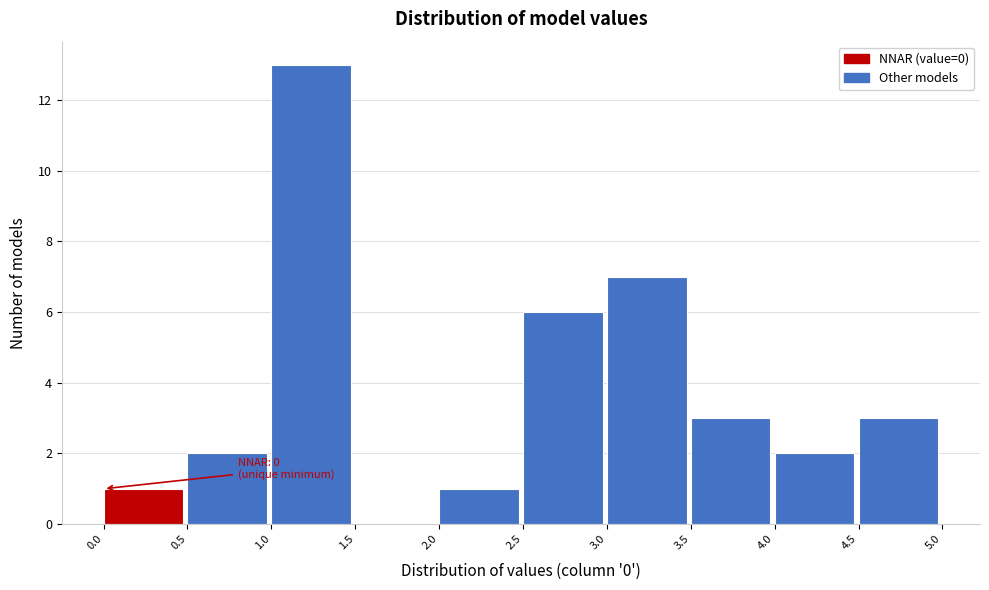

Which range on the x-axis has the tallest bar?

1.0 to 1.5